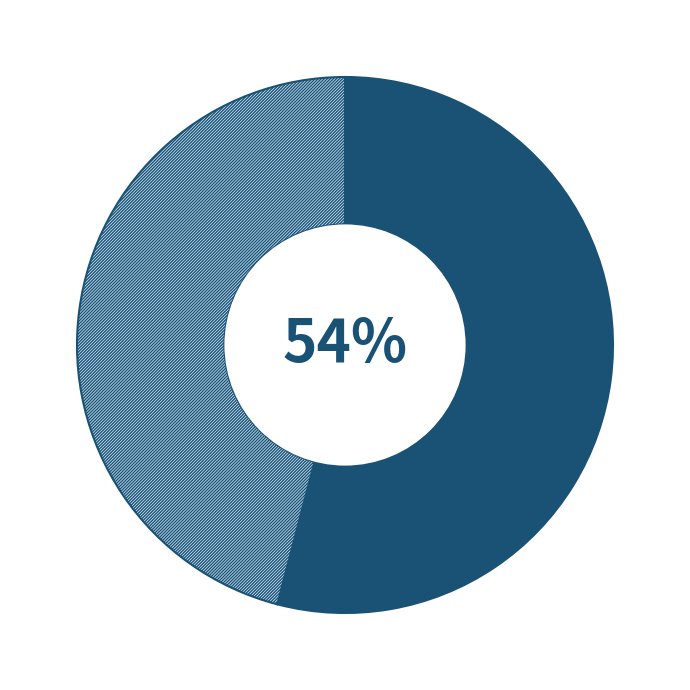

To the nearest percent, what is the difference between the largest and smallest slice percentages?

8%